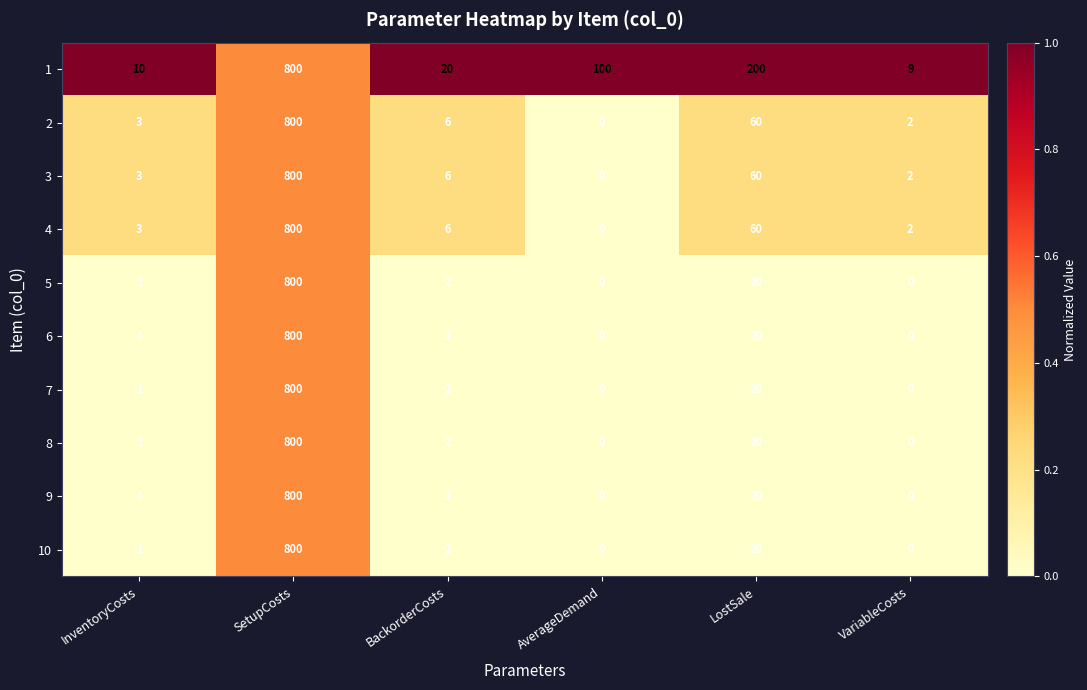

What is the difference between the maximum and minimum values in the 4 series?

800